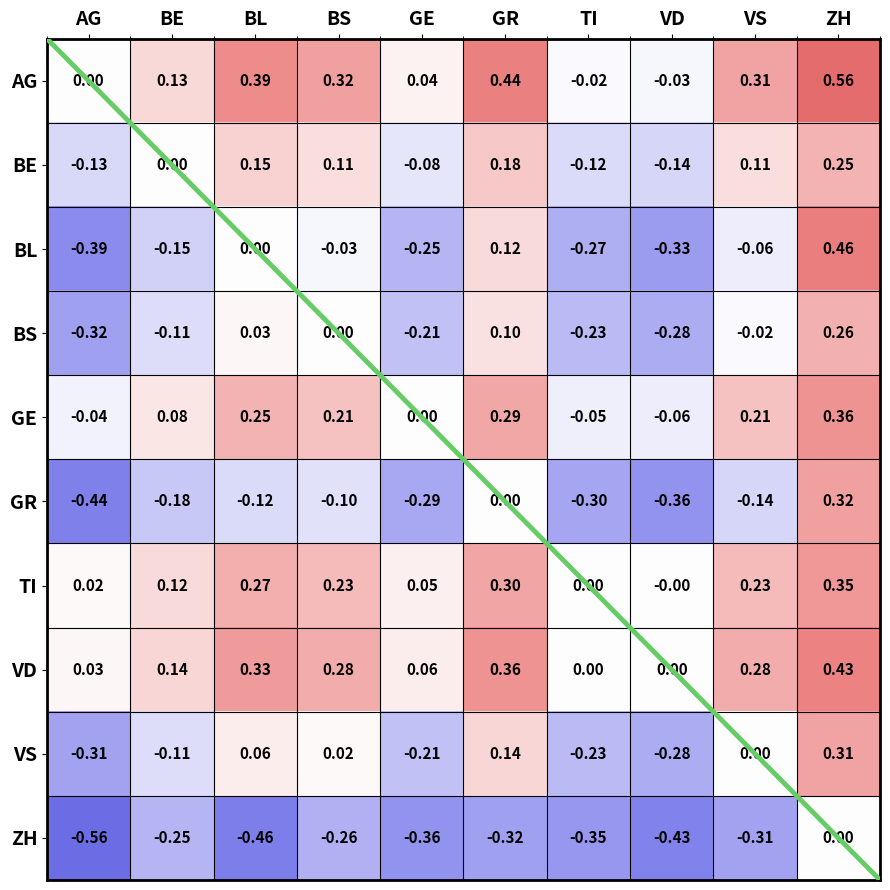

Which series has the largest total across all categories?

AG